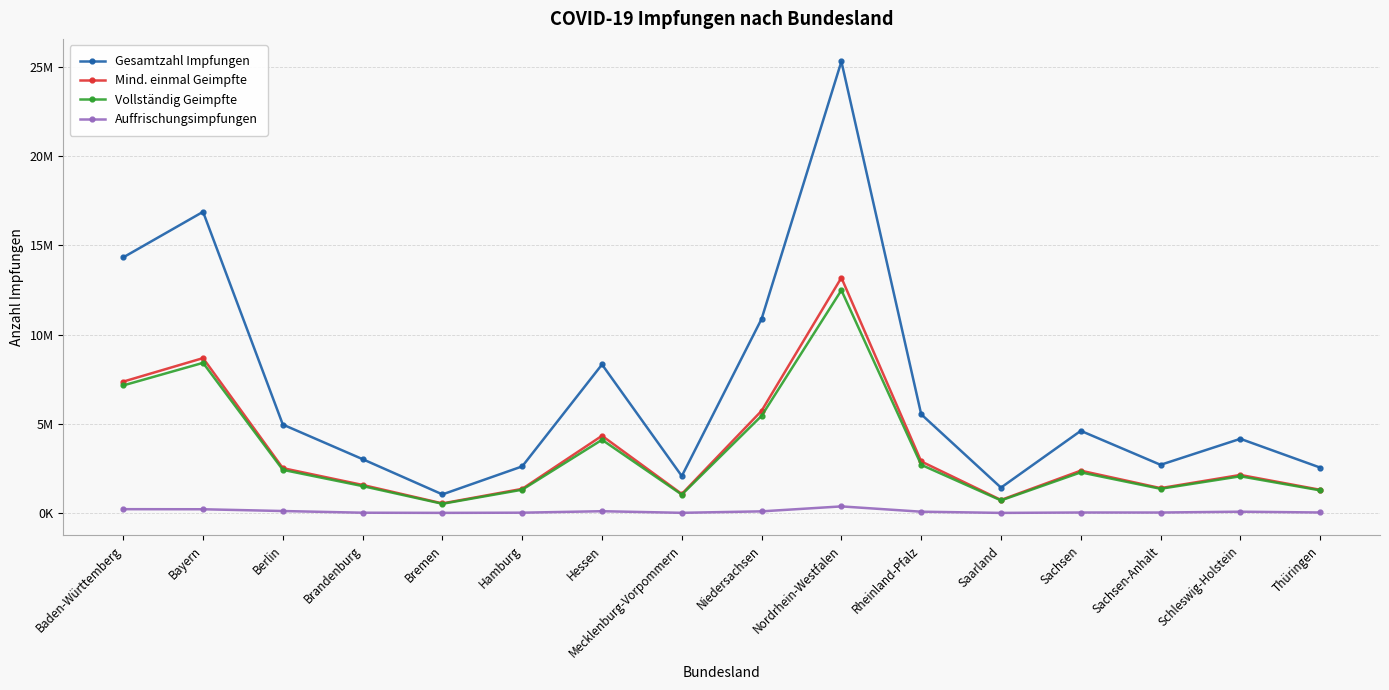

What are all the series names shown in the legend?

Gesamtzahl Impfungen, Mind. einmal Geimpfte, Vollständig Geimpfte, Auffrischungsimpfungen